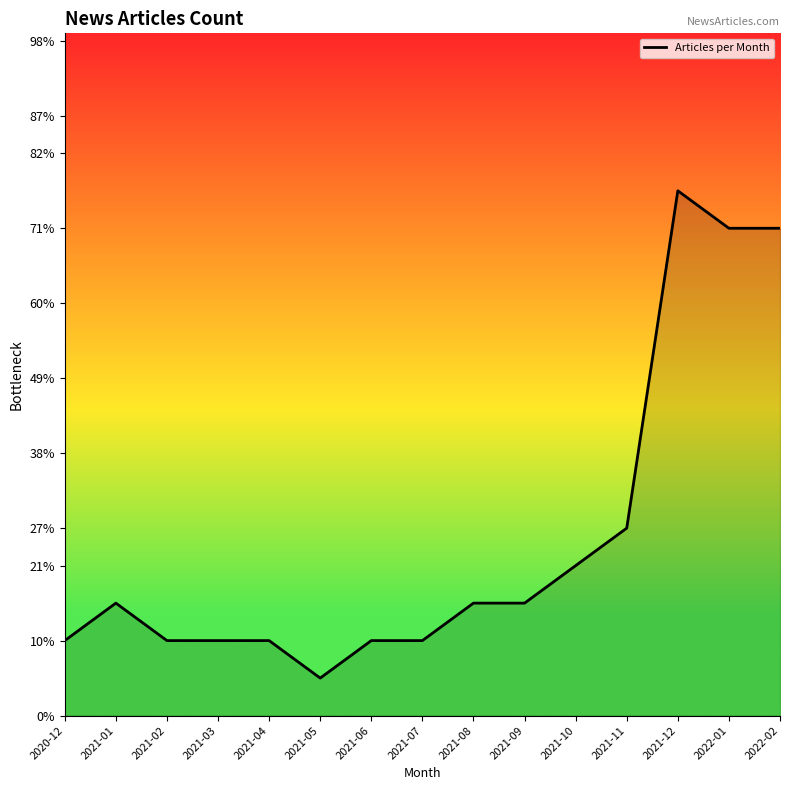

Does the chart display data point markers on the line(s)?

No